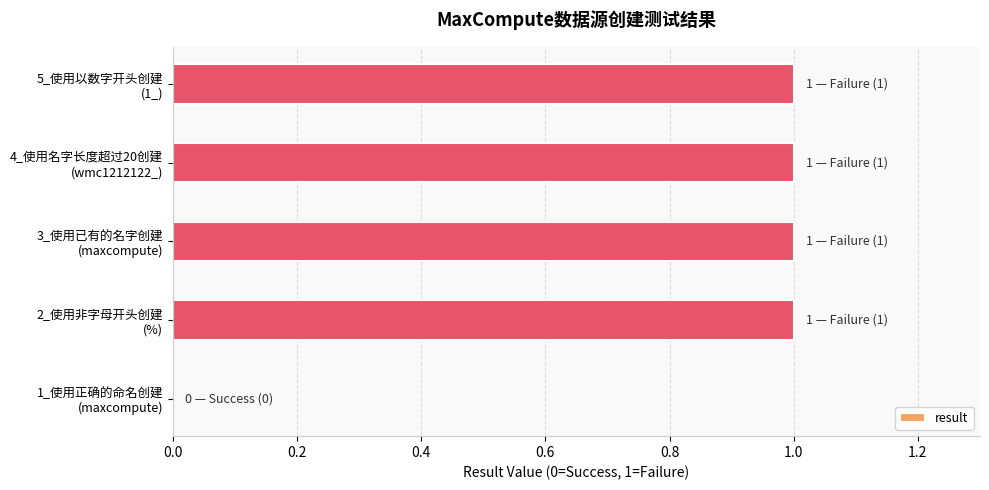

What is the sum of all values?

4